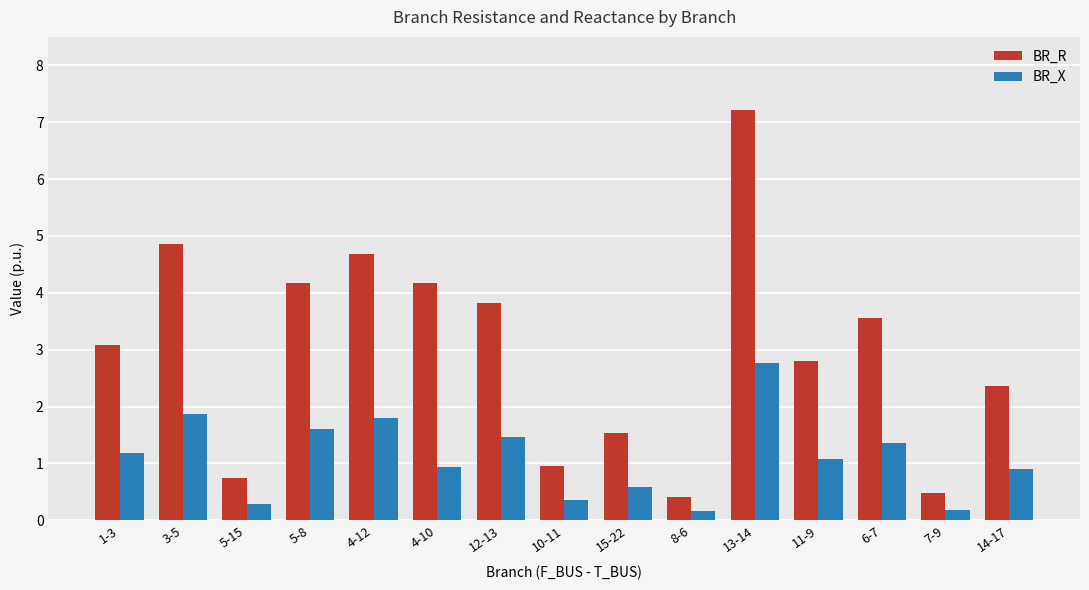

What is the value of the BR_R bar at the 15th from the left?

2.4